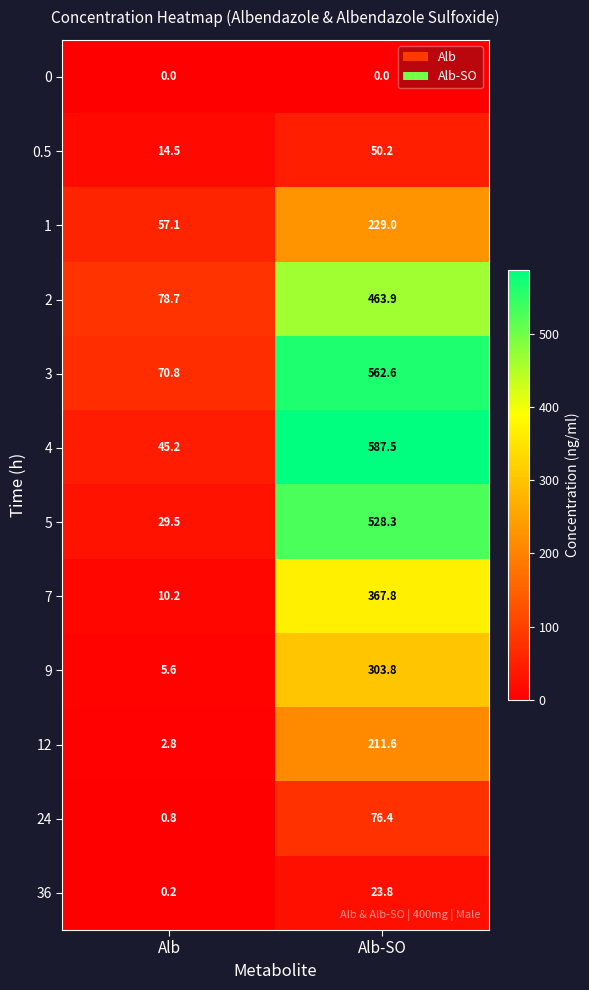

What is the spread (max minus min) of values at Alb?

78.7